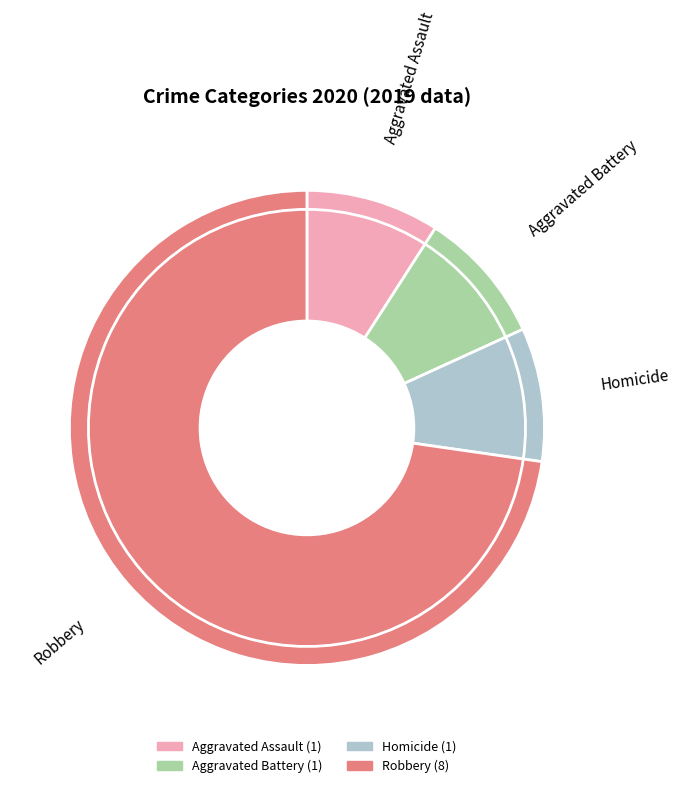

How many slices are in this pie chart?

4